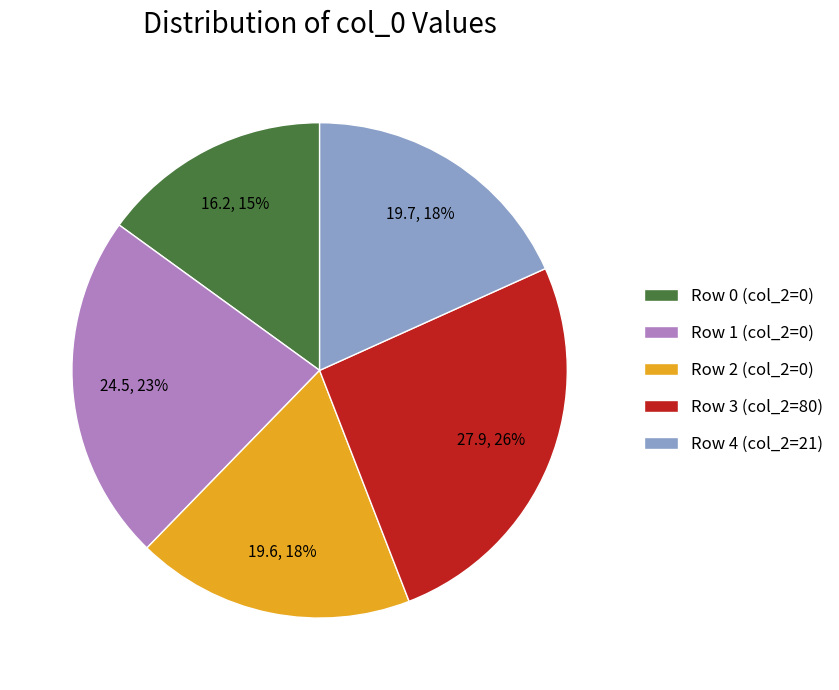

Which slice is the largest?

Row 3 (col_2=80)